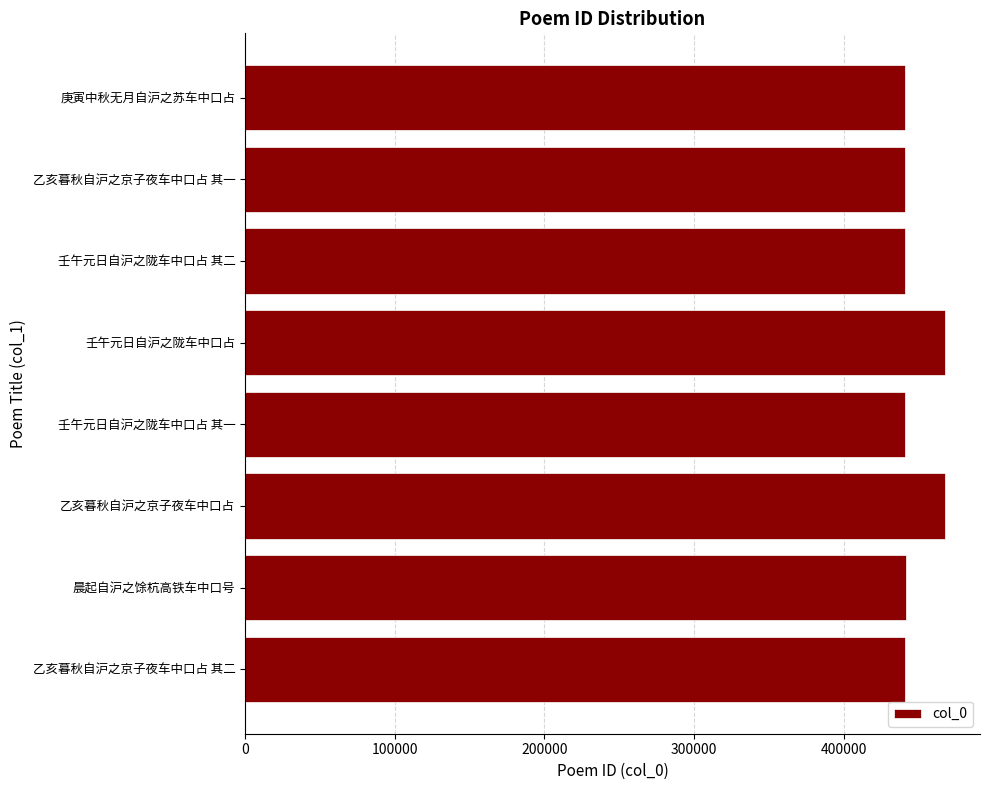

What is the difference between the maximum and minimum values?

26635